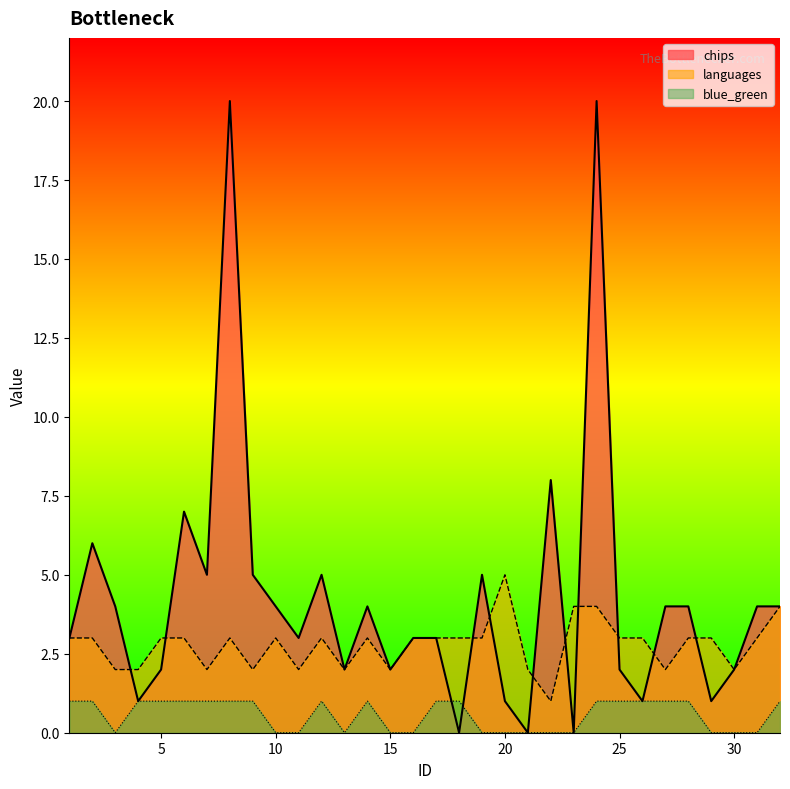

Does the chart display data point markers on the line(s)?

No